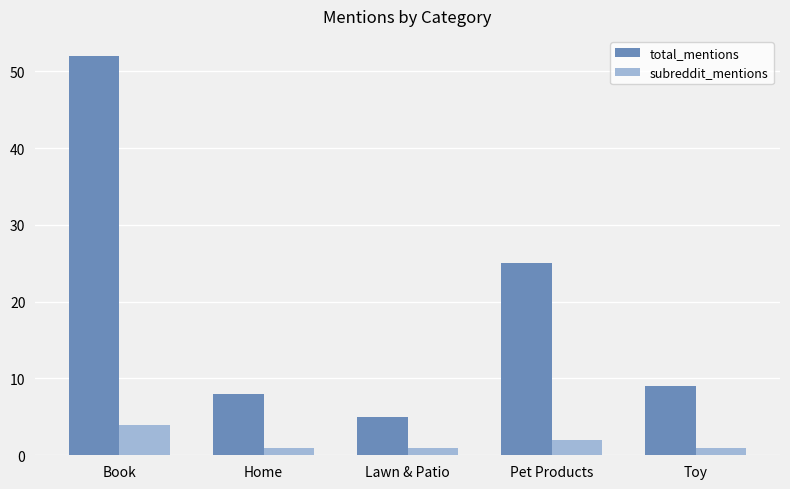

What is the total value across all series at Lawn & Patio?

6